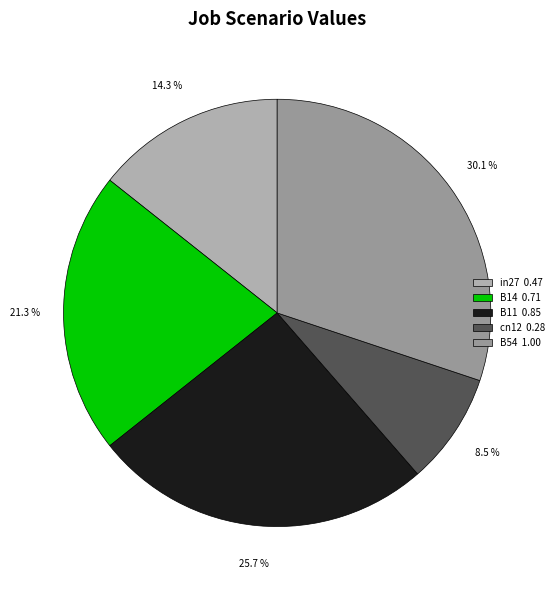

To the nearest percent, what percentage of the pie is cn12?

8%